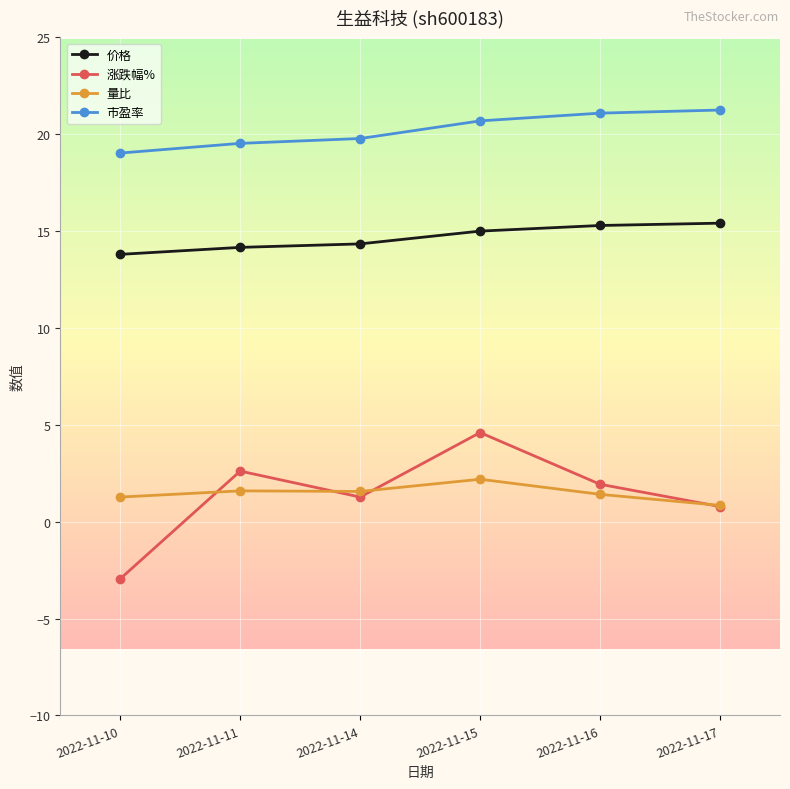

Where is the first local minimum for 量比?

2022-11-14